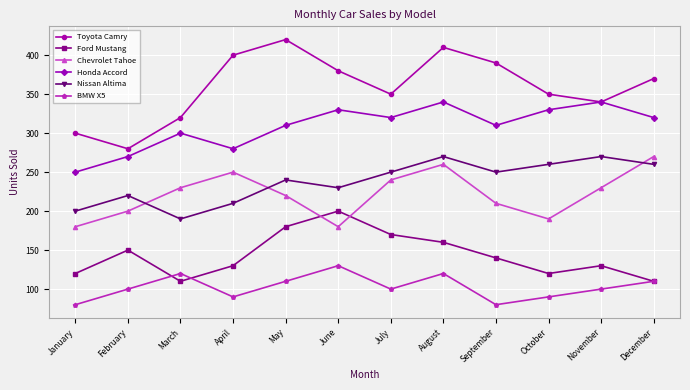

At which label is Ford Mustang closest to 155?

February